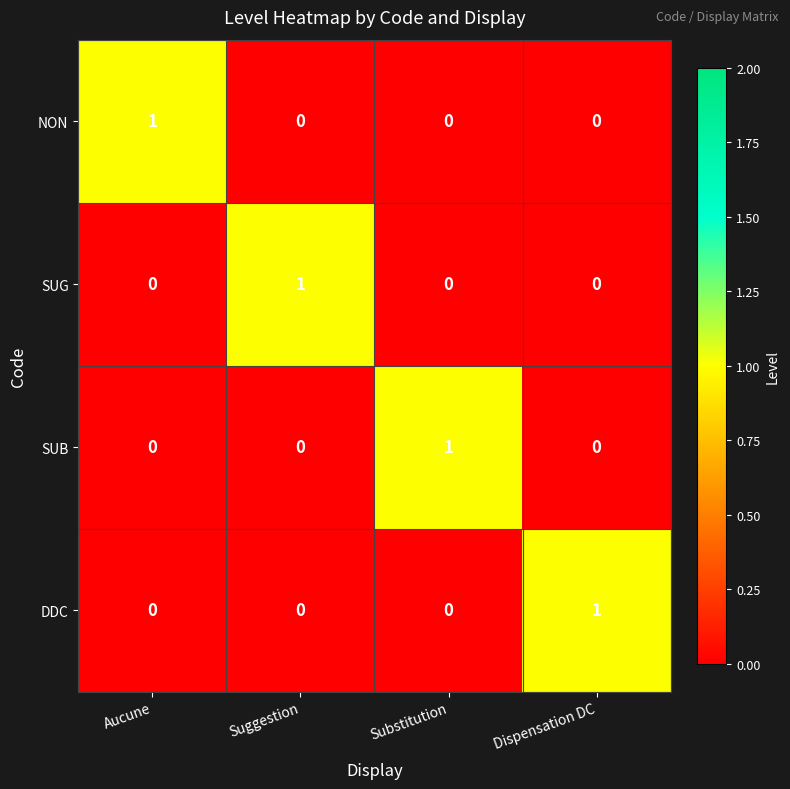

The value of DDC at Dispensation DC is 2. True or false?

False